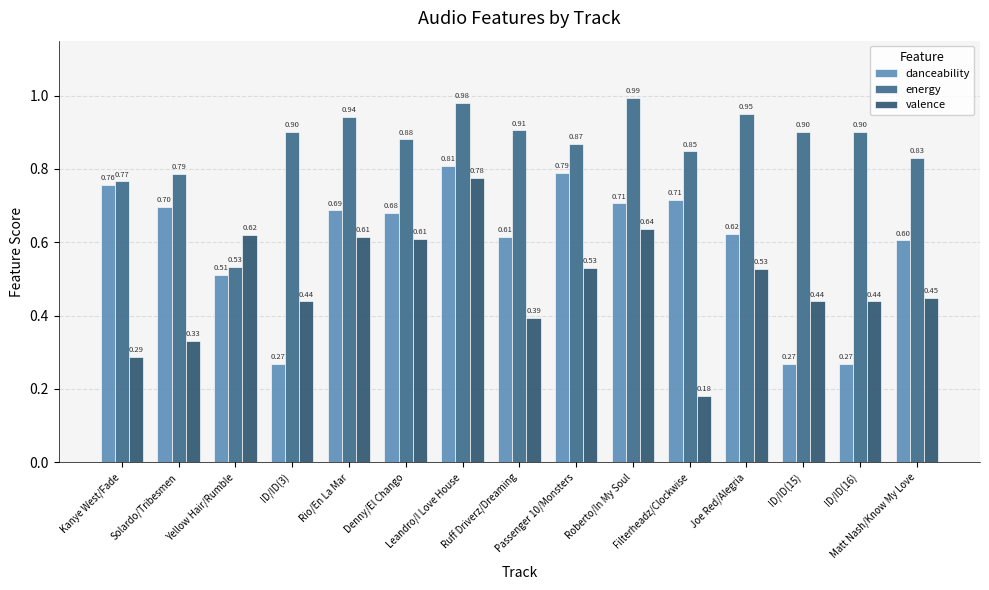

What is the value of the valence bar at the 15th from the left?

0.4